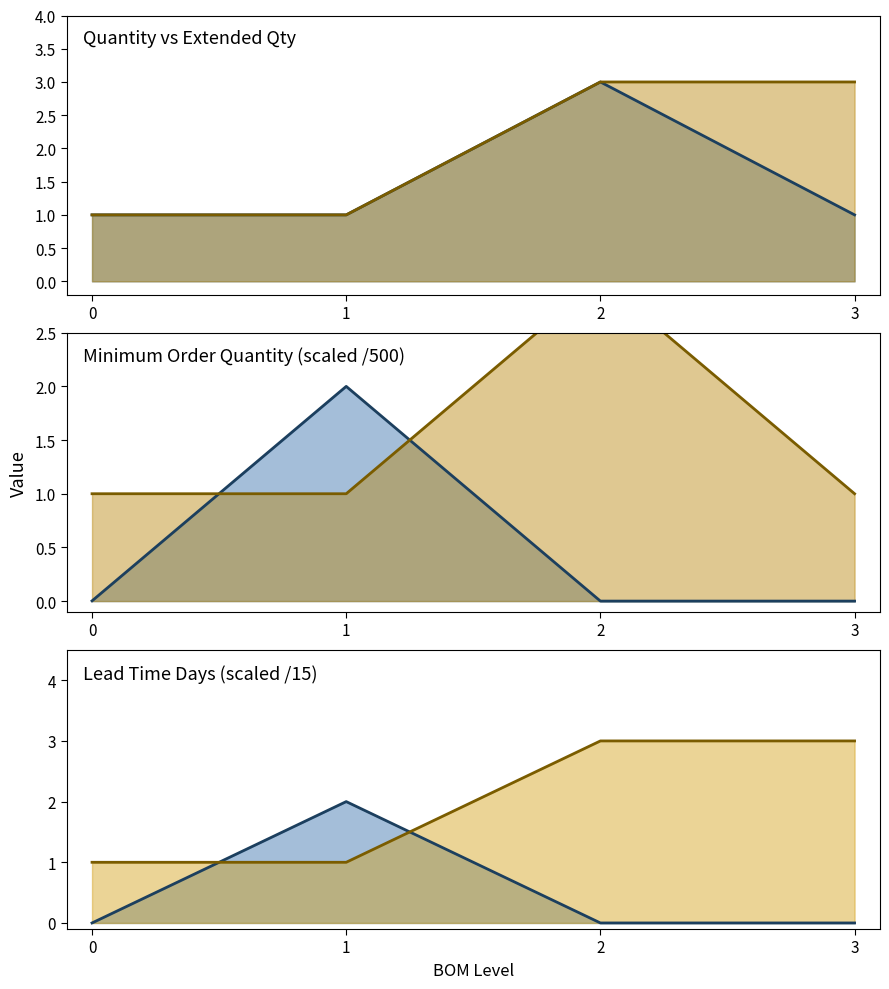

Is it true that minimum_order_quantity (scaled) (line) equals 0.9 at 2?

False